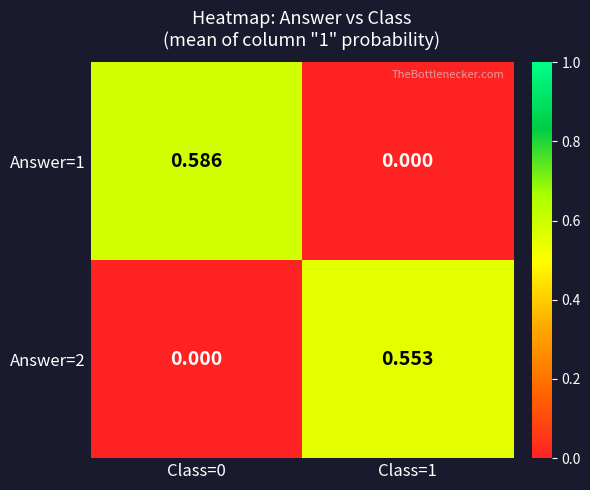

Is the value of Answer=1 at Class=0 greater than the value of Answer=2 at Class=1?

Yes